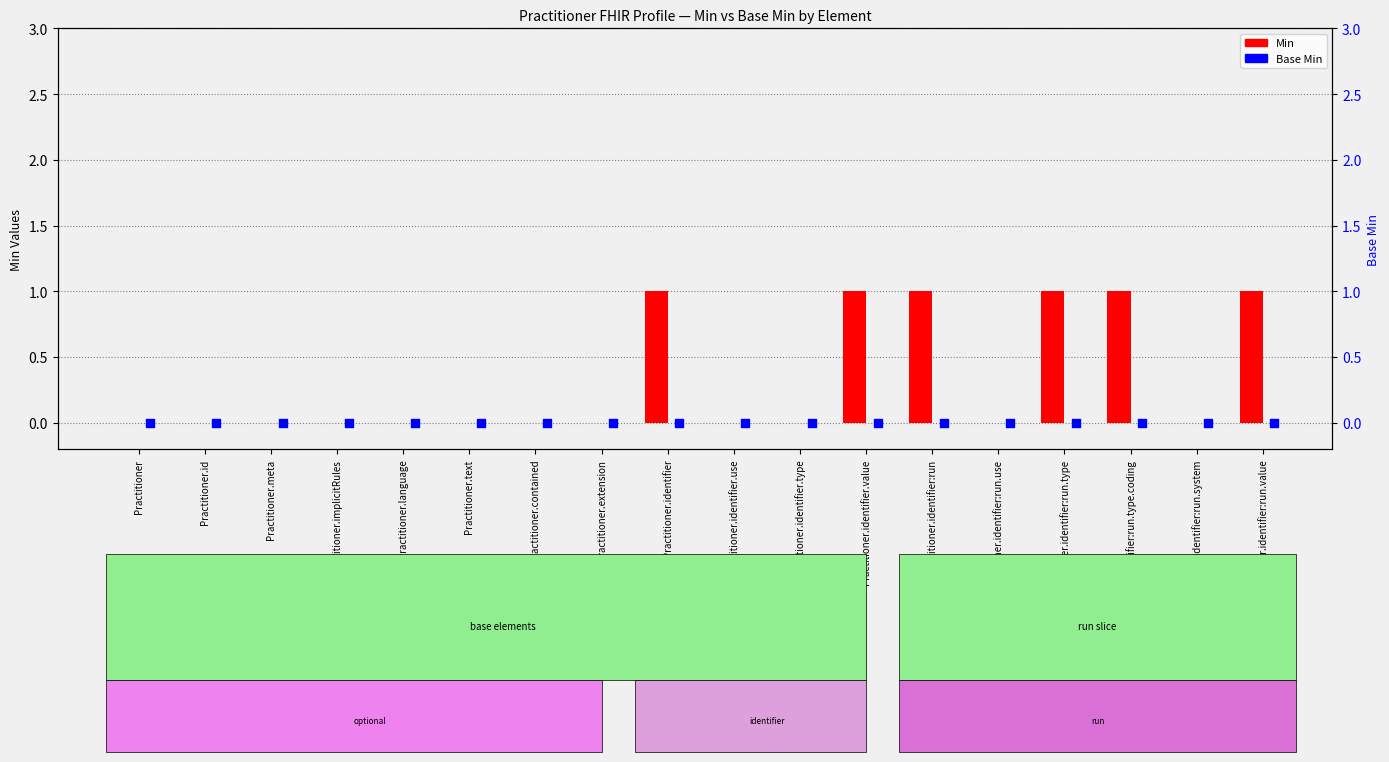

Which series has the widest spread of Y values?

Min